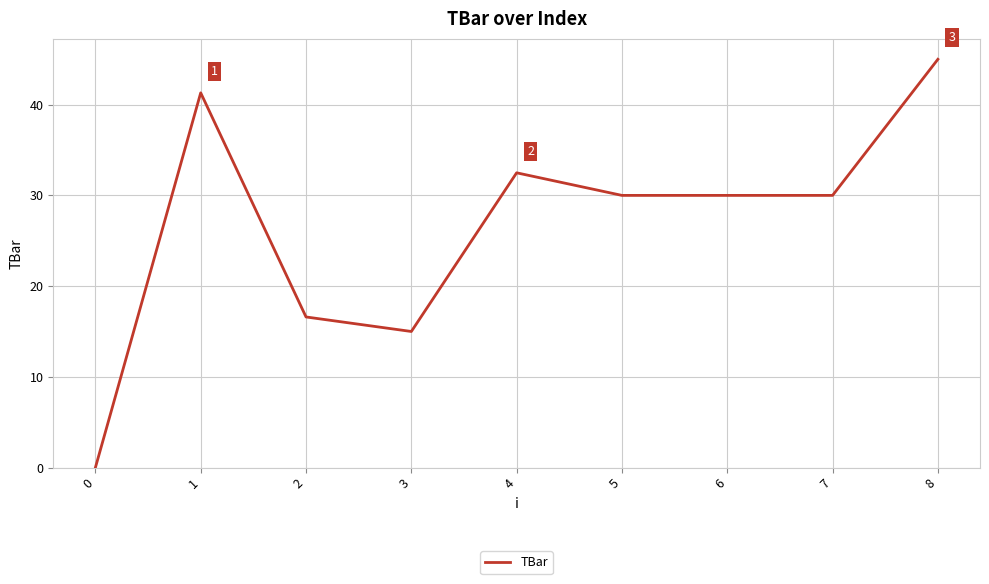

Where is the first local maximum?

1